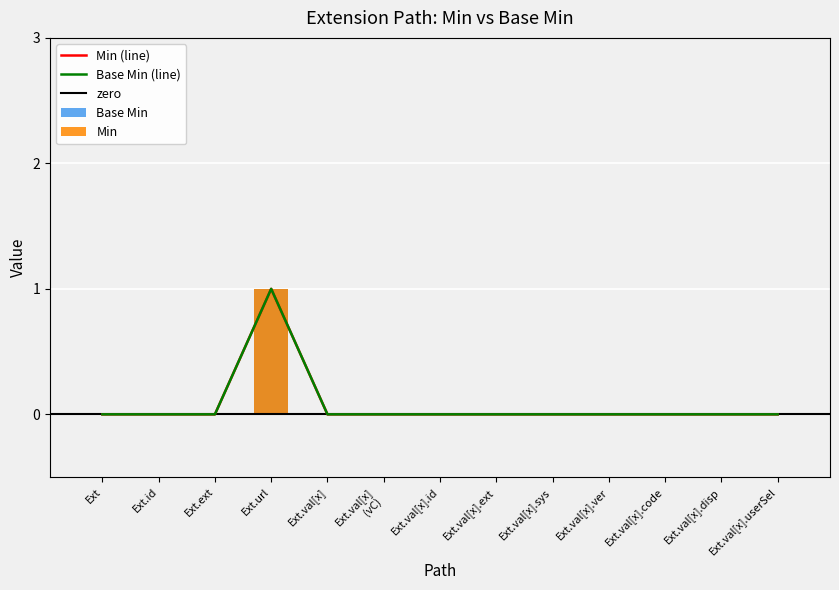

The value of Min at Ext.val[x].disp is 1. True or false?

False